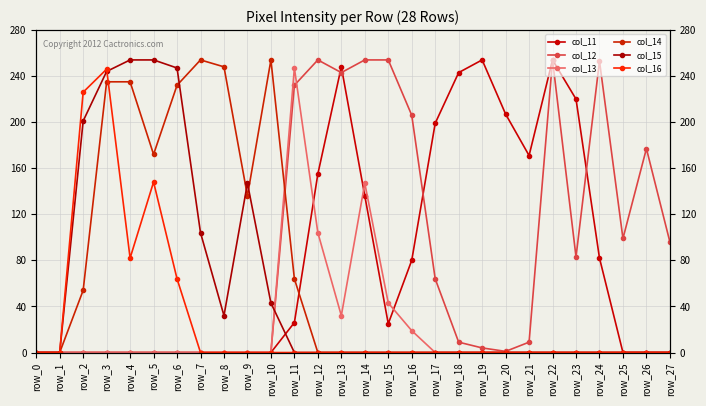

Reading left to right, transcribe all the data shown in this chart.

col_11: 0	0	0	0	0	0	0	0	0	0	0	26	155	248	136	25	80	199	243	254	207	171	254	220	82	0	0	0
col_12: 0	0	0	0	0	0	0	0	0	0	0	232	254	243	254	254	206	64	9	4	1	9	254	83	253	99	177	96
col_13: 0	0	0	0	0	0	0	0	0	0	0	247	104	32	147	43	19	0	0	0	0	0	0	0	0	0	0	0
col_14: 0	0	54	235	235	172	232	254	248	136	254	64	0	0	0	0	0	0	0	0	0	0	0	0	0	0	0	0
col_15: 0	0	201	244	254	254	247	104	32	147	43	0	0	0	0	0	0	0	0	0	0	0	0	0	0	0	0	0
col_16: 0	0	226	246	82	148	64	0	0	0	0	0	0	0	0	0	0	0	0	0	0	0	0	0	0	0	0	0